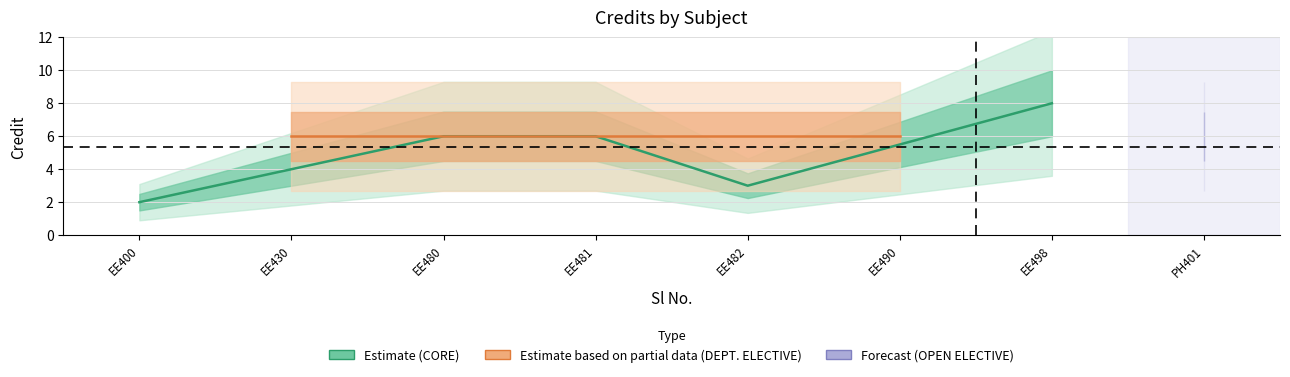

What is the difference between the maximum and minimum values?

6